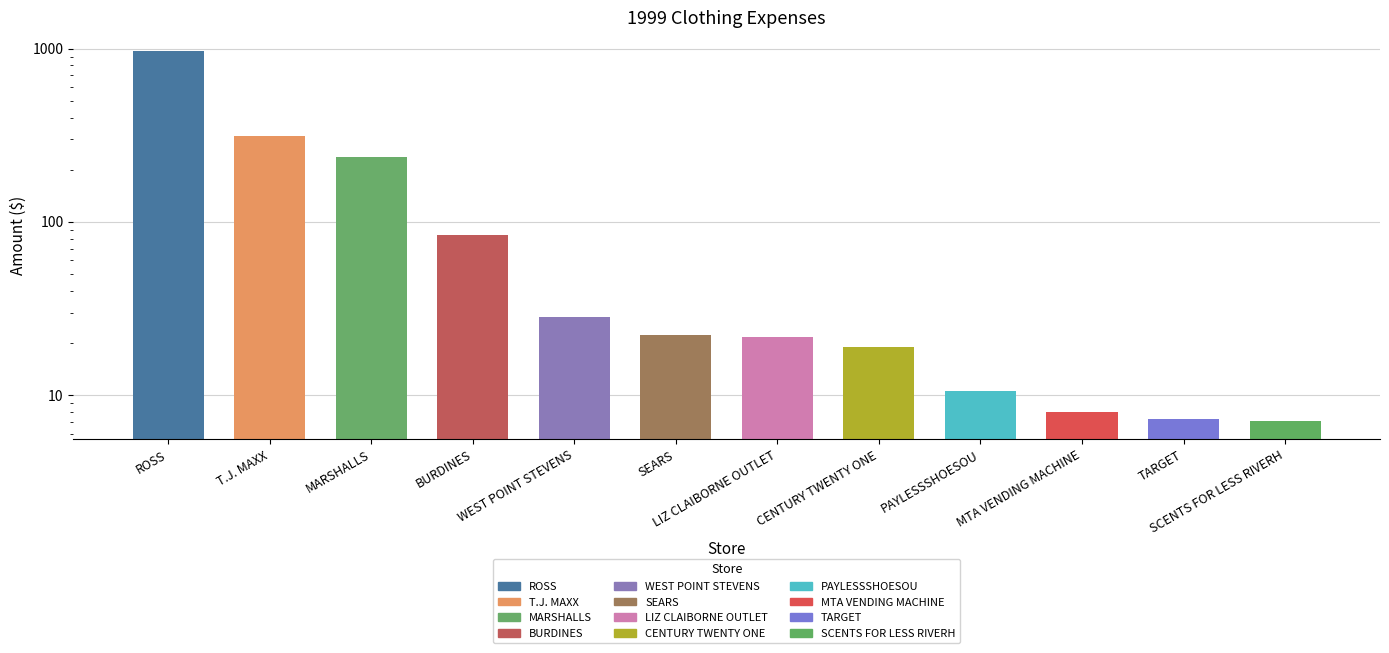

What position from the left is WEST POINT STEVENS?

5